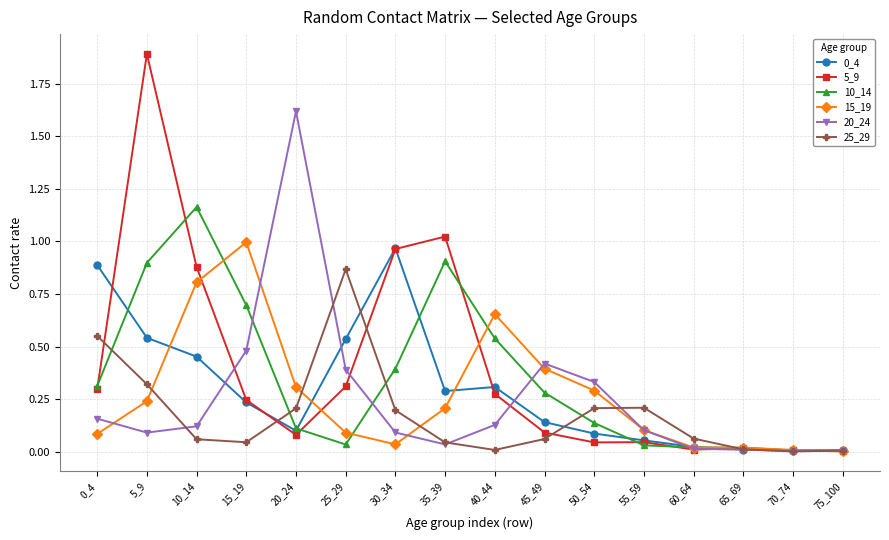

What is the value of the 5_9 point at the 2nd from the left?

1.9